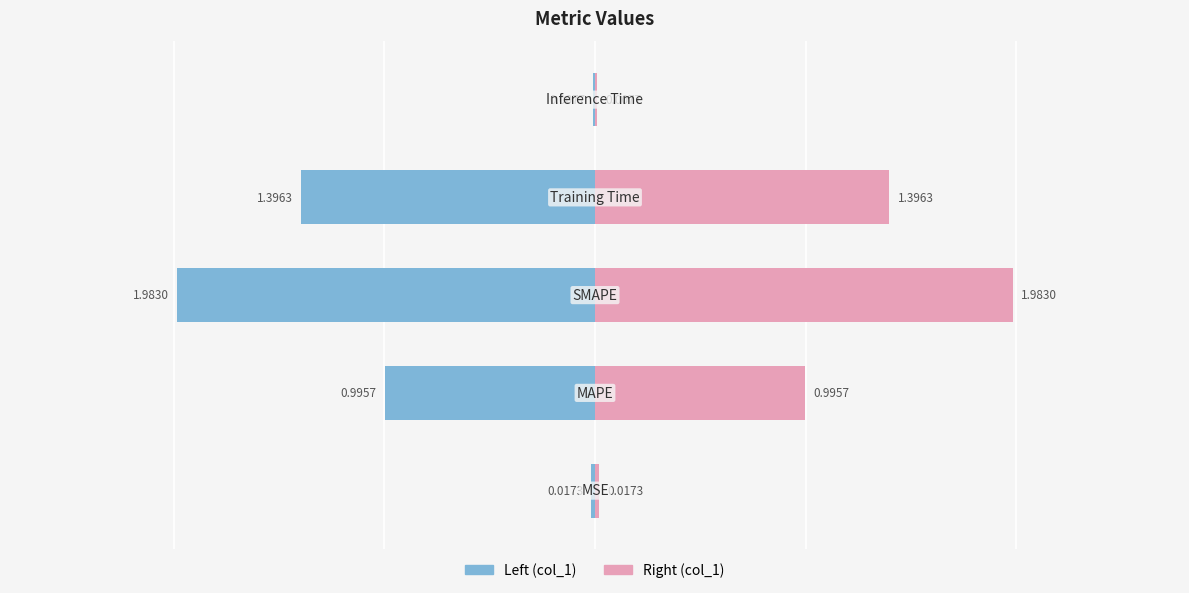

Which has a higher value, 2 or 0?

2